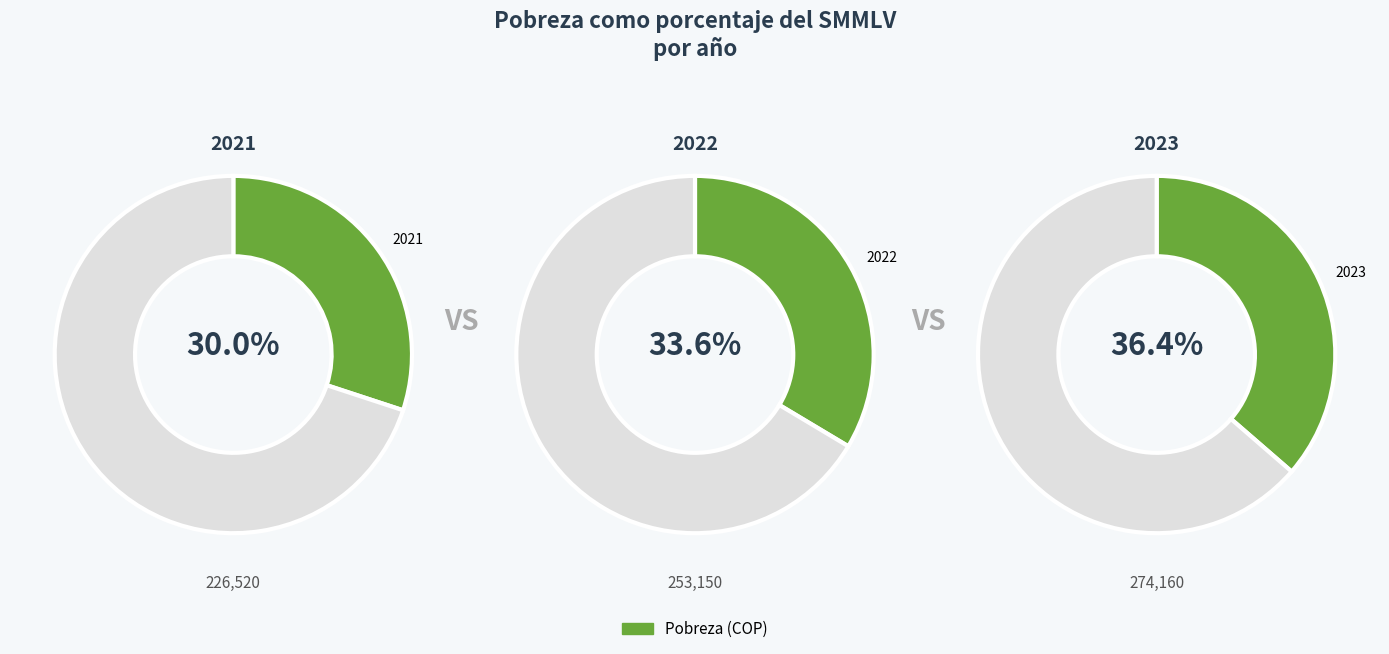

Does 2023 represent more than half of the total?

No